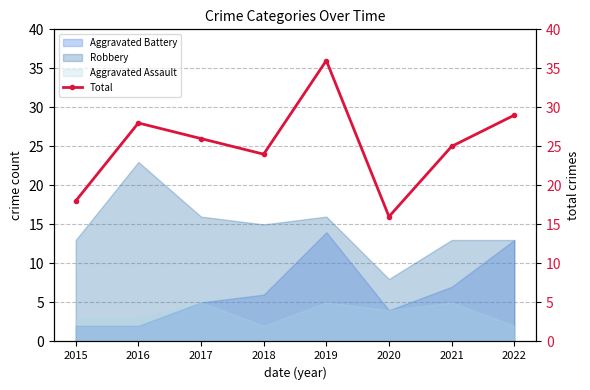

At which category does the data reach its first local valley?

2018